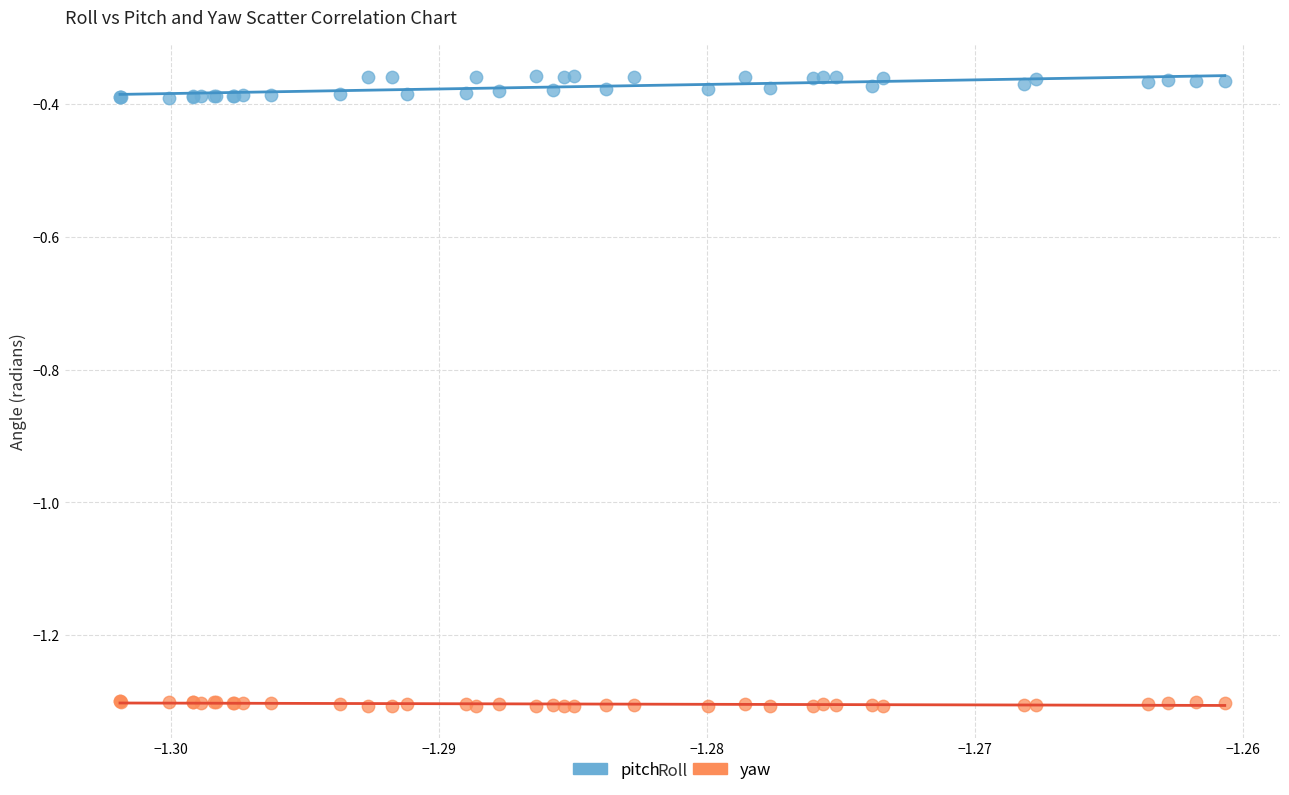

Which series contains the lowest Y value?

yaw